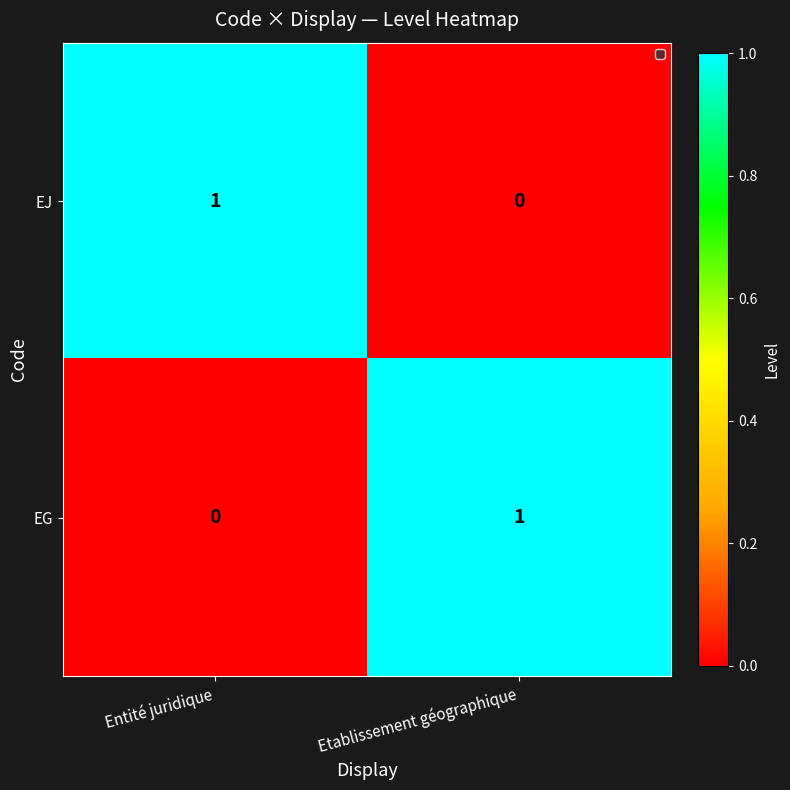

Rank the series at Entité juridique from lowest to highest value.

EG, EJ